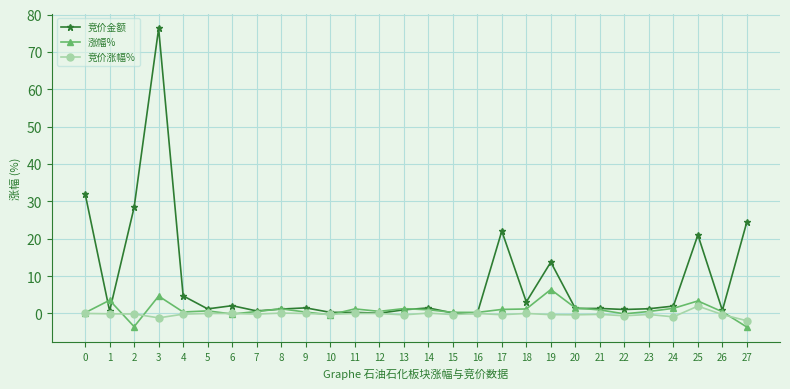

What is the greatest value displayed?

76.3